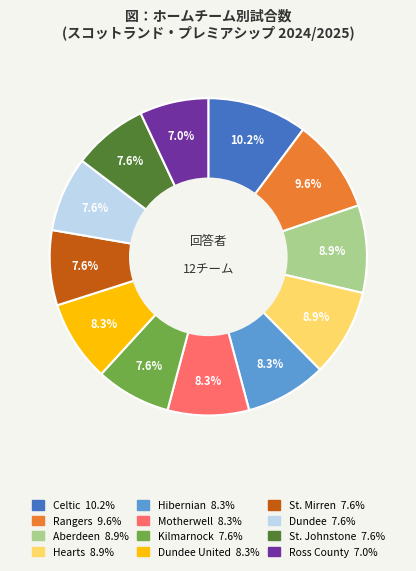

Is there any slice that represents more than half of the pie?

No